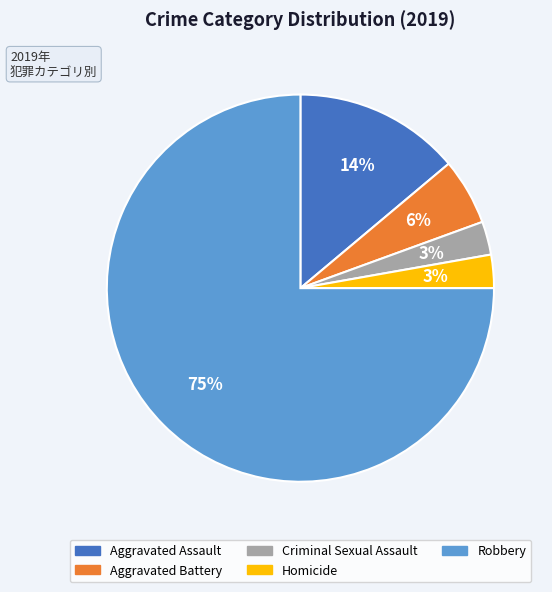

To the nearest percent, what is the average slice percentage?

20%